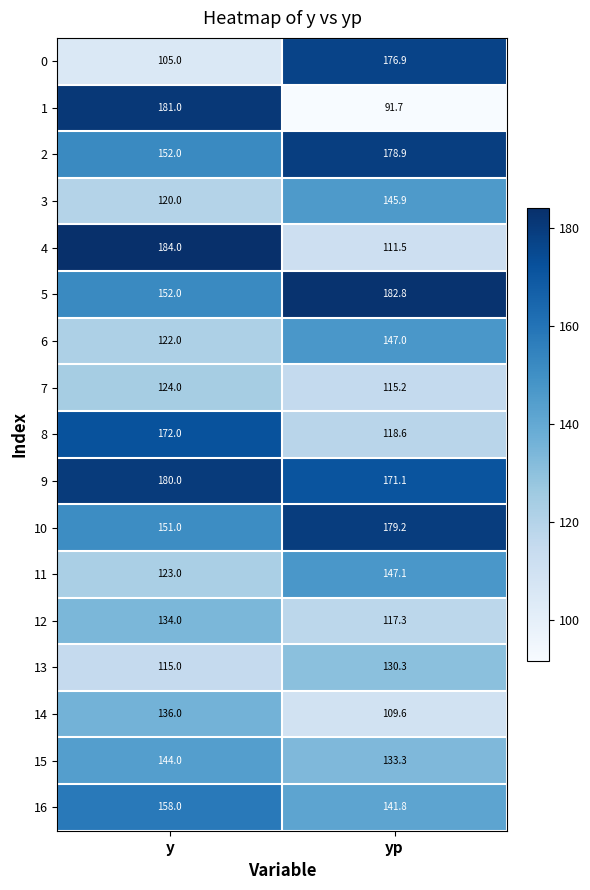

Rank the series by their maximum value, from highest to lowest.

4, 5, 1, 9, 10, 2, 0, 8, 16, 11, 6, 3, 15, 14, 12, 13, 7